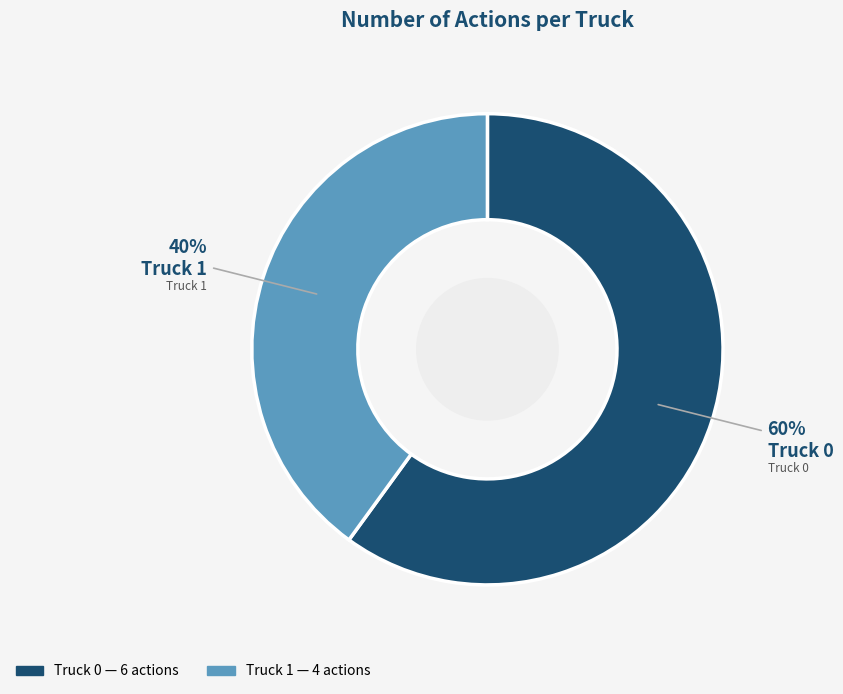

Combined, do Truck 1 and Truck 0 account for over 50%?

Yes